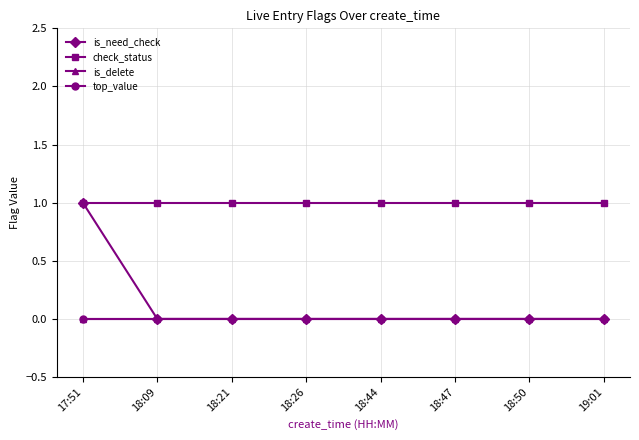

List the labels in order of check_status value, largest first.

17:51, 18:09, 18:21, 18:26, 18:44, 18:47, 18:50, 19:01